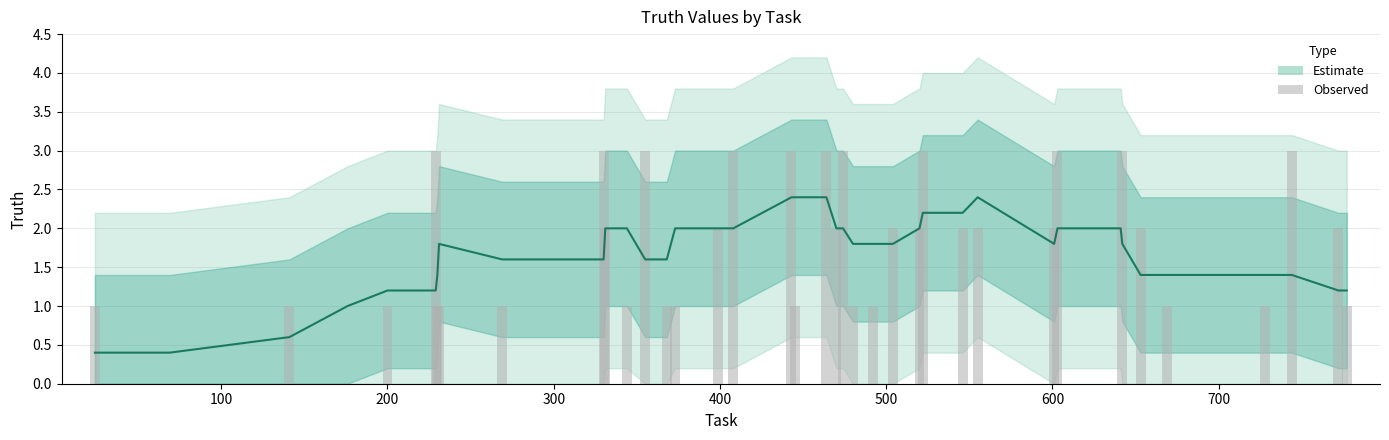

How many data points does each series have?

40